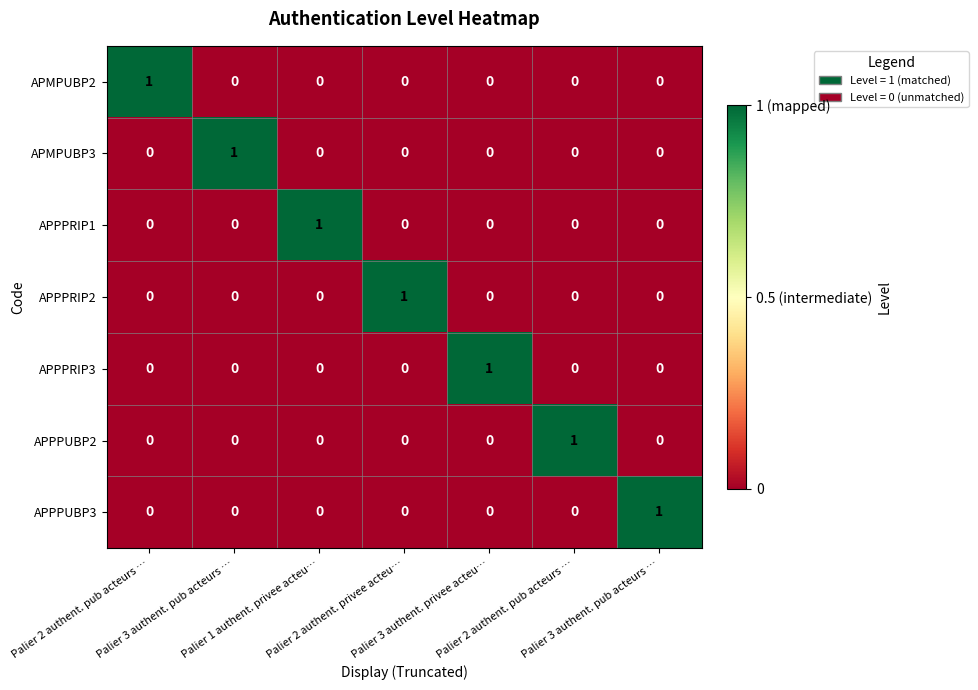

Reading left to right, list all the values displayed in this chart.

APMPUBP2: Palier 2 authent. pub acteurs …=1	Palier 3 authent. pub acteurs …=0	Palier 1 authent. privee acteu…=0	Palier 2 authent. privee acteu…=0	Palier 3 authent. privee acteu…=0	Palier 2 authent. pub acteurs …=0	Palier 3 authent. pub acteurs …=0
APMPUBP3: Palier 2 authent. pub acteurs …=0	Palier 3 authent. pub acteurs …=1	Palier 1 authent. privee acteu…=0	Palier 2 authent. privee acteu…=0	Palier 3 authent. privee acteu…=0	Palier 2 authent. pub acteurs …=0	Palier 3 authent. pub acteurs …=0
APPPRIP1: Palier 2 authent. pub acteurs …=0	Palier 3 authent. pub acteurs …=0	Palier 1 authent. privee acteu…=1	Palier 2 authent. privee acteu…=0	Palier 3 authent. privee acteu…=0	Palier 2 authent. pub acteurs …=0	Palier 3 authent. pub acteurs …=0
APPPRIP2: Palier 2 authent. pub acteurs …=0	Palier 3 authent. pub acteurs …=0	Palier 1 authent. privee acteu…=0	Palier 2 authent. privee acteu…=1	Palier 3 authent. privee acteu…=0	Palier 2 authent. pub acteurs …=0	Palier 3 authent. pub acteurs …=0
APPPRIP3: Palier 2 authent. pub acteurs …=0	Palier 3 authent. pub acteurs …=0	Palier 1 authent. privee acteu…=0	Palier 2 authent. privee acteu…=0	Palier 3 authent. privee acteu…=1	Palier 2 authent. pub acteurs …=0	Palier 3 authent. pub acteurs …=0
APPPUBP2: Palier 2 authent. pub acteurs …=0	Palier 3 authent. pub acteurs …=0	Palier 1 authent. privee acteu…=0	Palier 2 authent. privee acteu…=0	Palier 3 authent. privee acteu…=0	Palier 2 authent. pub acteurs …=1	Palier 3 authent. pub acteurs …=0
APPPUBP3: Palier 2 authent. pub acteurs …=0	Palier 3 authent. pub acteurs …=0	Palier 1 authent. privee acteu…=0	Palier 2 authent. privee acteu…=0	Palier 3 authent. privee acteu…=0	Palier 2 authent. pub acteurs …=0	Palier 3 authent. pub acteurs …=1